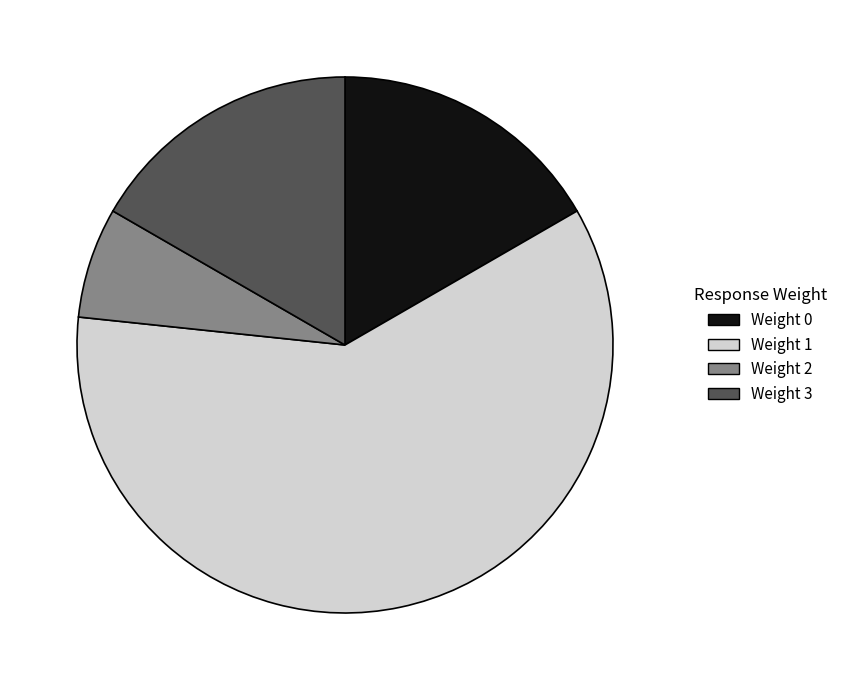

The Weight 0 slice represents 5% of the pie. True or false?

False